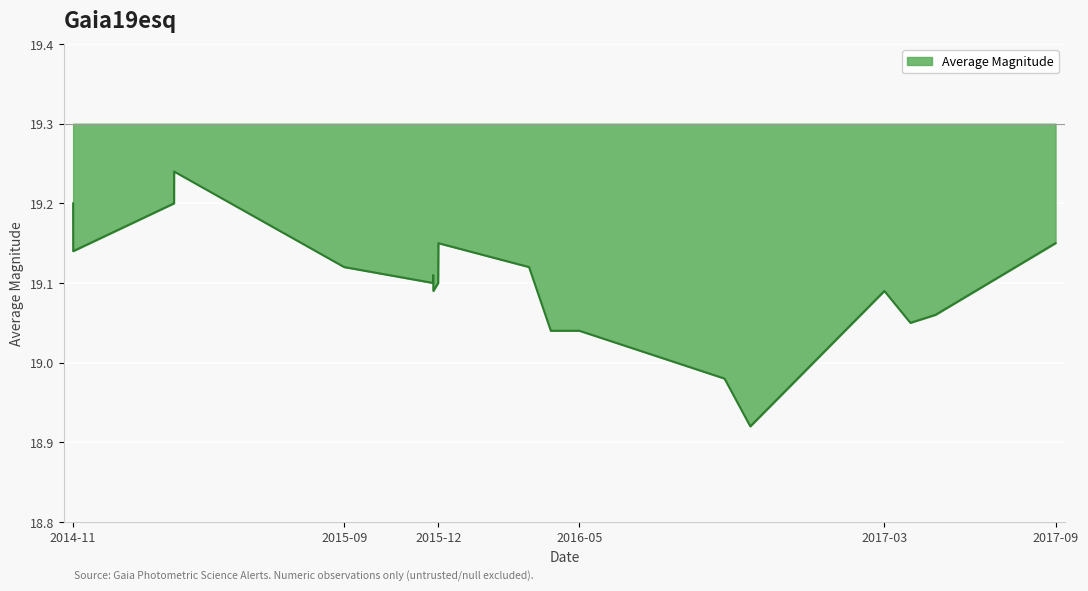

Read the value at 2016-10-08.

19.0